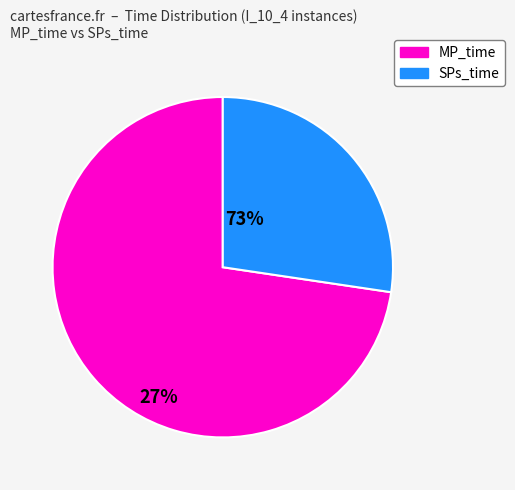

Is there a majority slice in this chart?

Yes